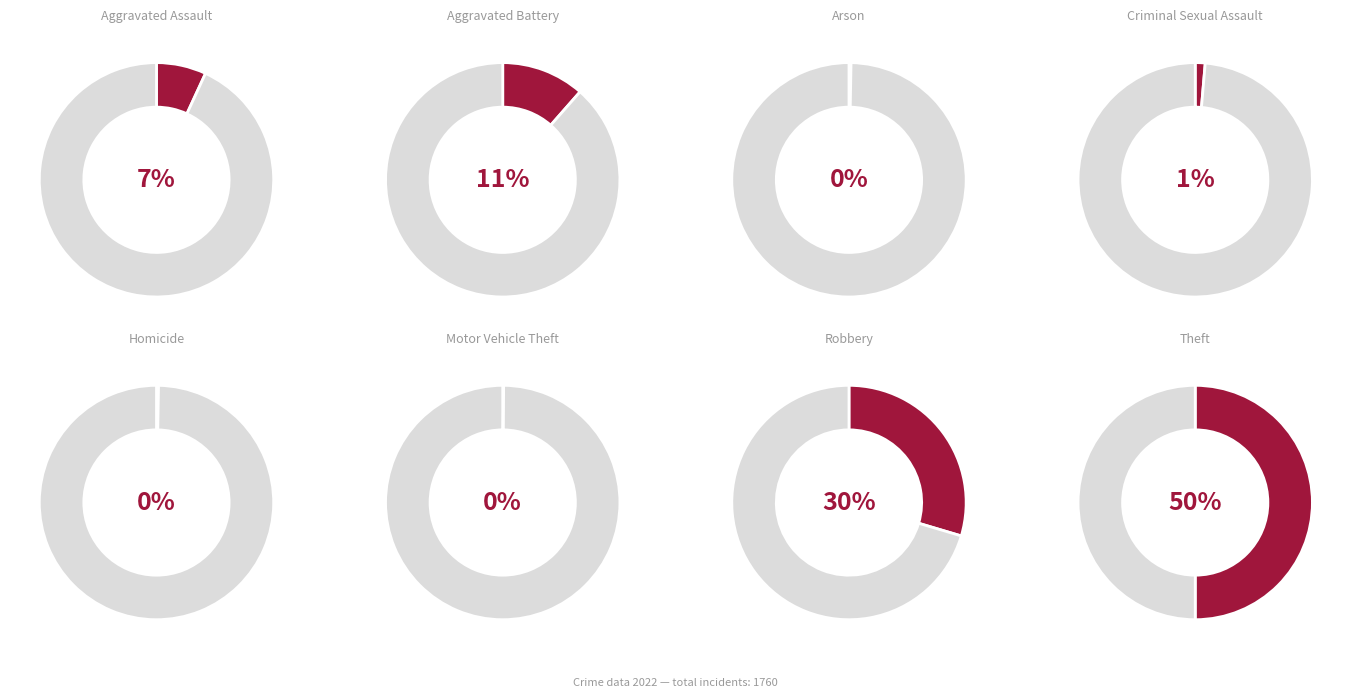

Count the number of slices in the pie.

8